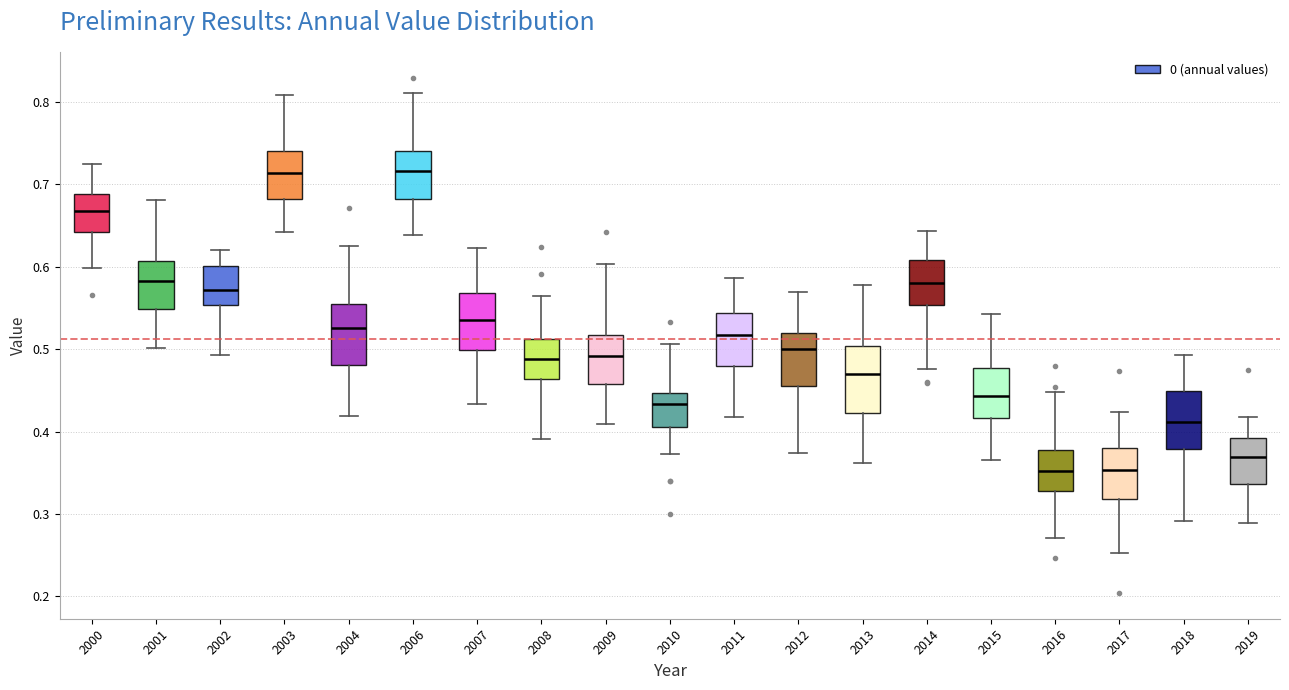

Reading left to right, transcribe this box plot: for each box, give where its median line is, the range the box spans, and where its two whiskers end, as read against the y-axis. The values are not printed on the chart, so give them approximately, as read against the axis.

2000: median 0.67, box 0.64 to 0.69, whiskers 0.60 to 0.72
2001: median 0.58, box 0.55 to 0.61, whiskers 0.50 to 0.68
2002: median 0.57, box 0.55 to 0.60, whiskers 0.49 to 0.62
2003: median 0.71, box 0.68 to 0.74, whiskers 0.64 to 0.81
2004: median 0.53, box 0.48 to 0.55, whiskers 0.42 to 0.63
2006: median 0.72, box 0.68 to 0.74, whiskers 0.64 to 0.81
2007: median 0.53, box 0.50 to 0.57, whiskers 0.43 to 0.62
2008: median 0.49, box 0.46 to 0.51, whiskers 0.39 to 0.56
2009: median 0.49, box 0.46 to 0.52, whiskers 0.41 to 0.60
2010: median 0.43, box 0.41 to 0.45, whiskers 0.37 to 0.51
2011: median 0.52, box 0.48 to 0.54, whiskers 0.42 to 0.59
2012: median 0.50, box 0.46 to 0.52, whiskers 0.37 to 0.57
2013: median 0.47, box 0.42 to 0.50, whiskers 0.36 to 0.58
2014: median 0.58, box 0.55 to 0.61, whiskers 0.48 to 0.64
2015: median 0.44, box 0.42 to 0.48, whiskers 0.36 to 0.54
2016: median 0.35, box 0.33 to 0.38, whiskers 0.27 to 0.45
2017: median 0.35, box 0.32 to 0.38, whiskers 0.25 to 0.42
2018: median 0.41, box 0.38 to 0.45, whiskers 0.29 to 0.49
2019: median 0.37, box 0.34 to 0.39, whiskers 0.29 to 0.42